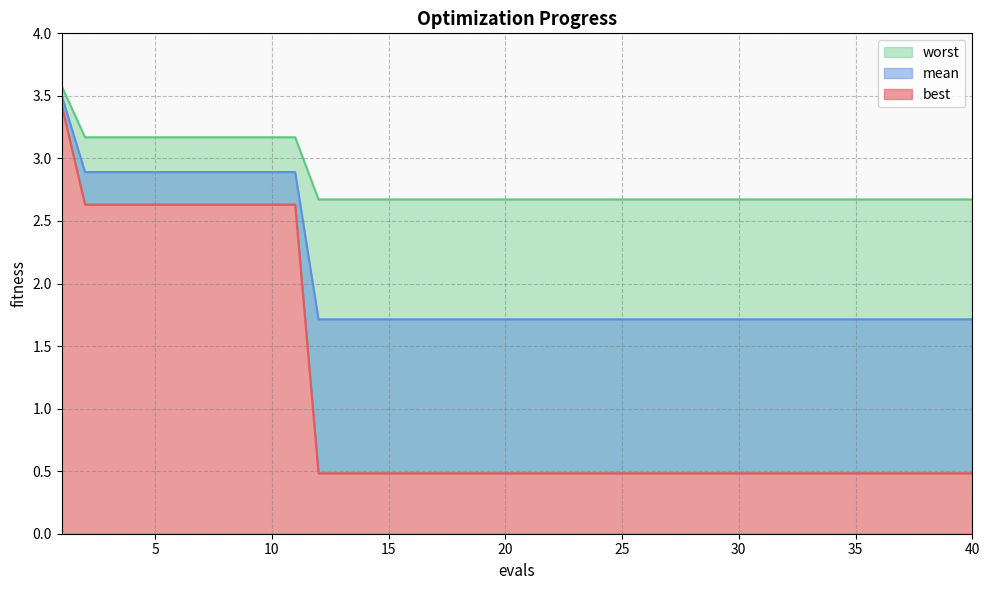

How many lines are shown in the chart?

3